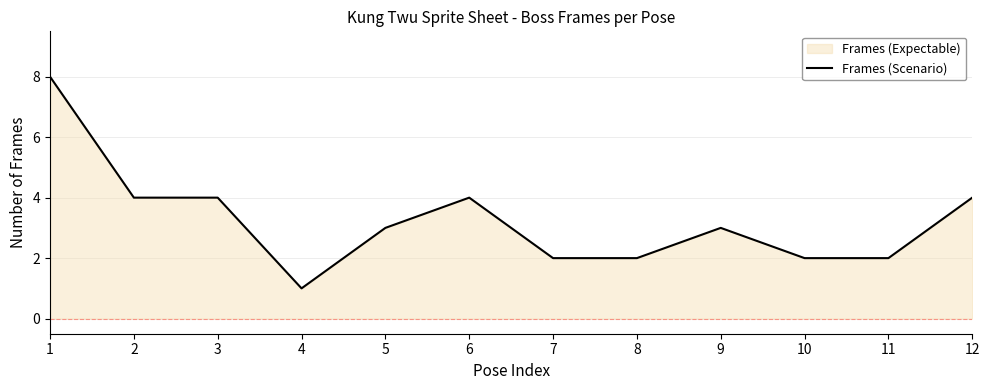

What is the value of the 1st point from the left?

8